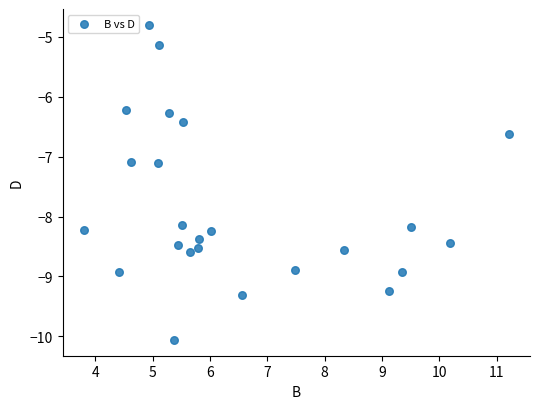

What is the range of Y values (max minus min)?

5.3